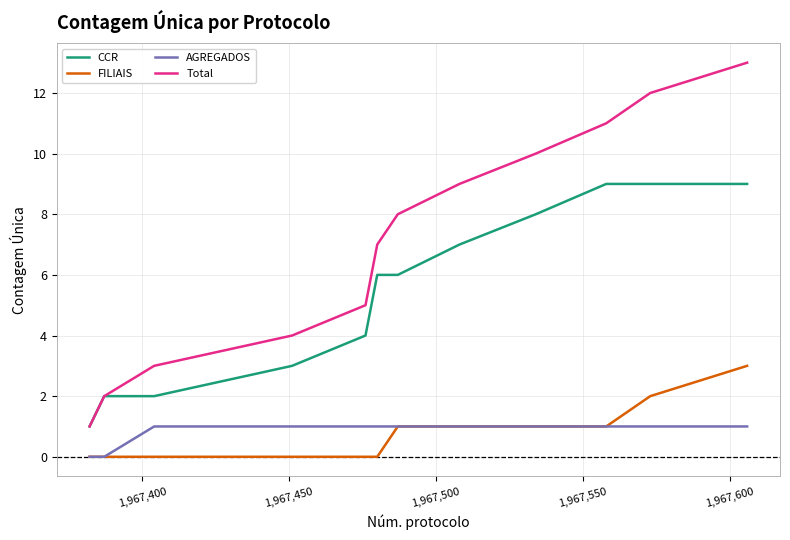

Reading right to left, what are all the values shown in this chart?

CCR: 9	9	9	8	7	6	6	5	4	3	2	2	1
FILIAIS: 3	2	1	1	1	1	0	0	0	0	0	0	0
AGREGADOS: 1	1	1	1	1	1	1	1	1	1	1	0	0
Total: 13	12	11	10	9	8	7	6	5	4	3	2	1